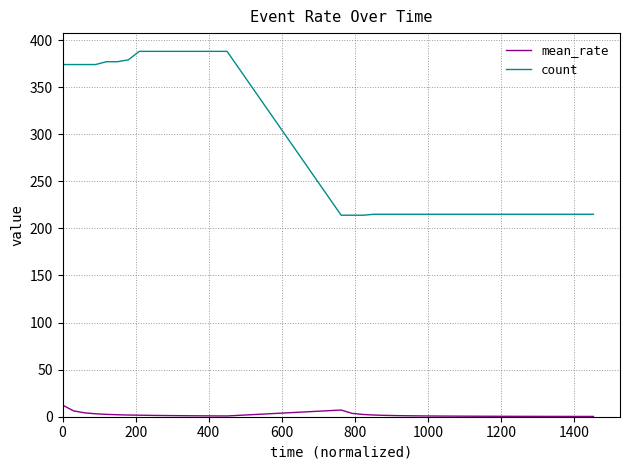

What is the difference between the maximum and minimum values in the count series?

174.0